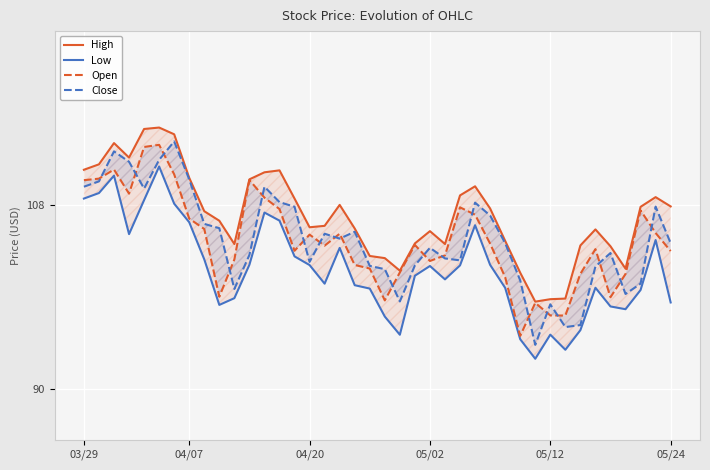

What is the sum of the Low values at 6 and 26?

214.1